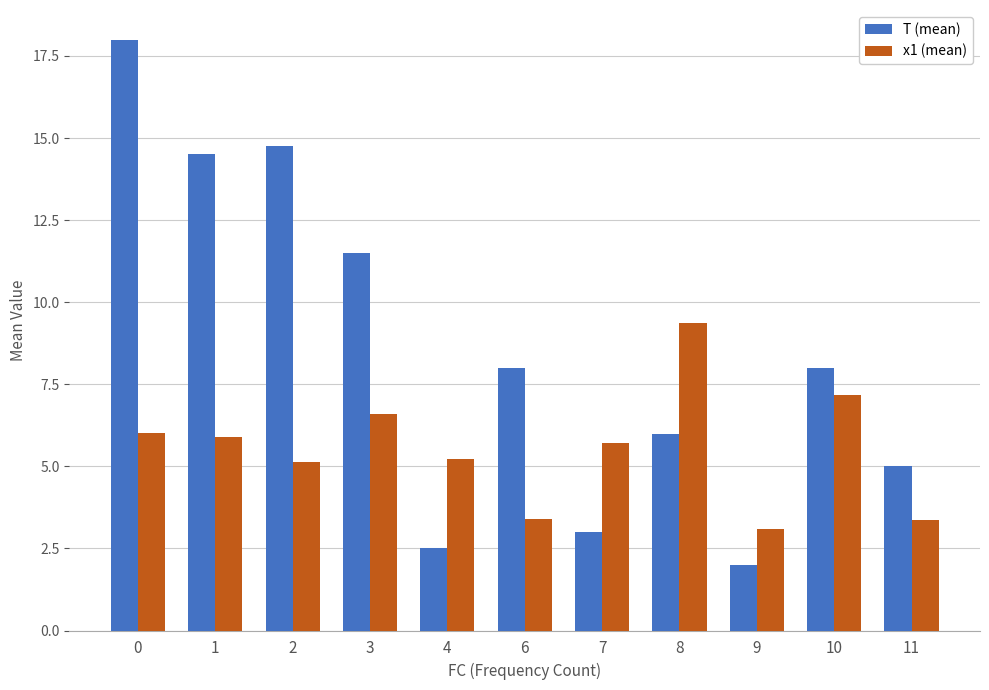

Is the value of x1 (mean) at 3 greater than the value of T (mean) at 4?

Yes